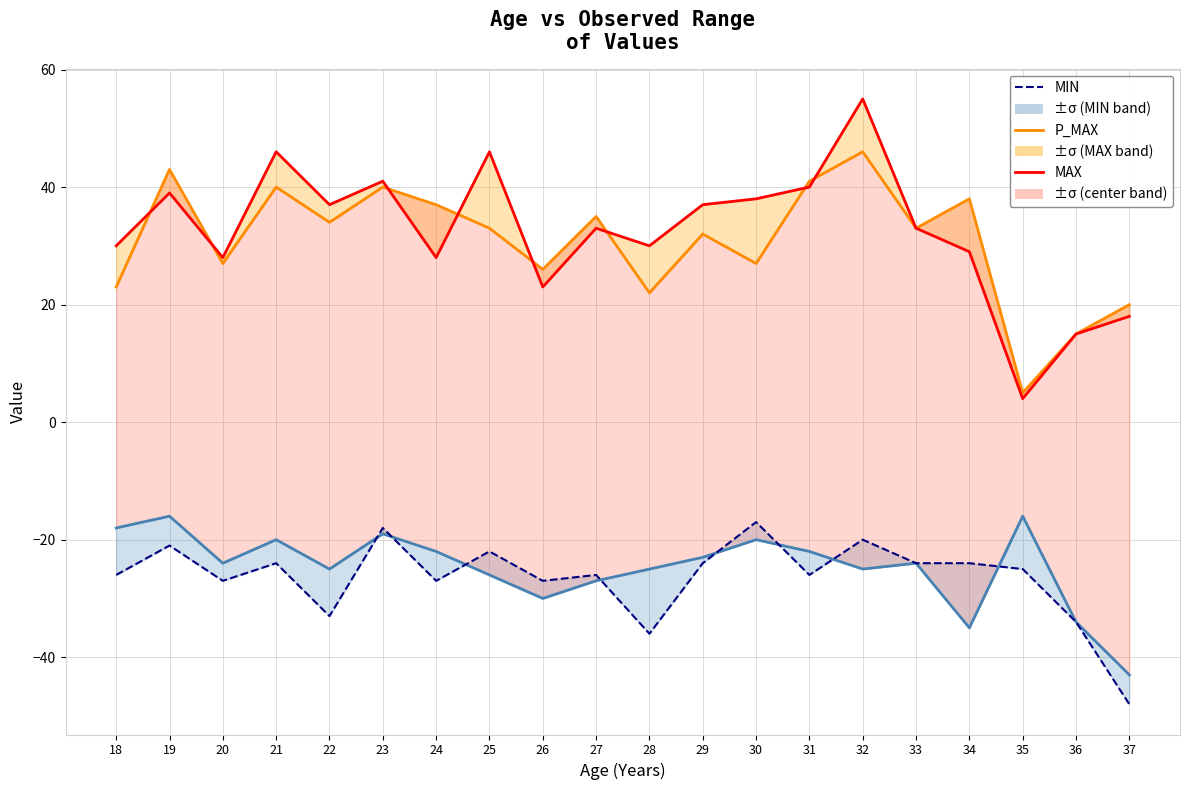

True or false: MIN has more than 2 points higher than both neighbors.

True